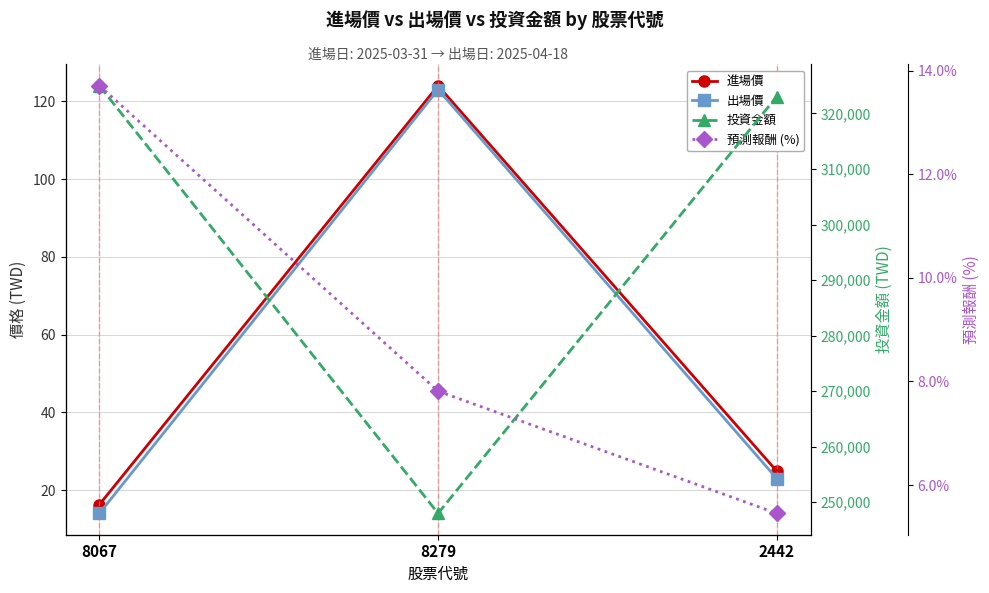

What is the difference between the 進場價 values at 8067 and 8279?

107.8